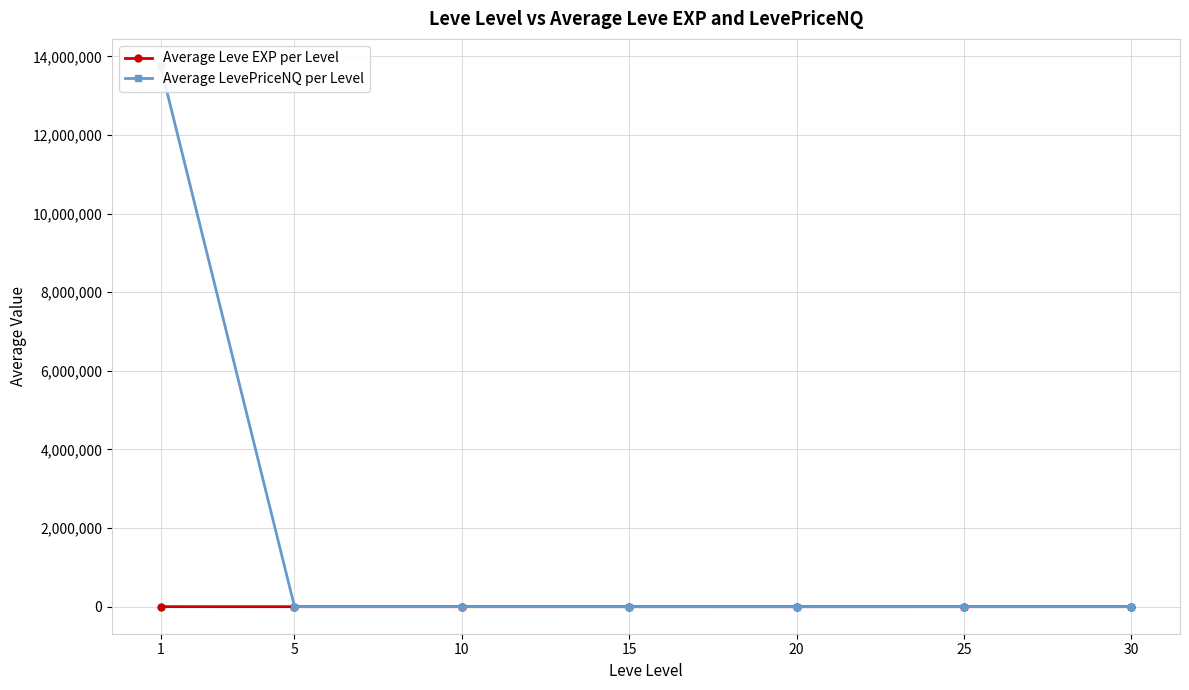

Where is Average Leve EXP per Level nearest to the value 235?

30